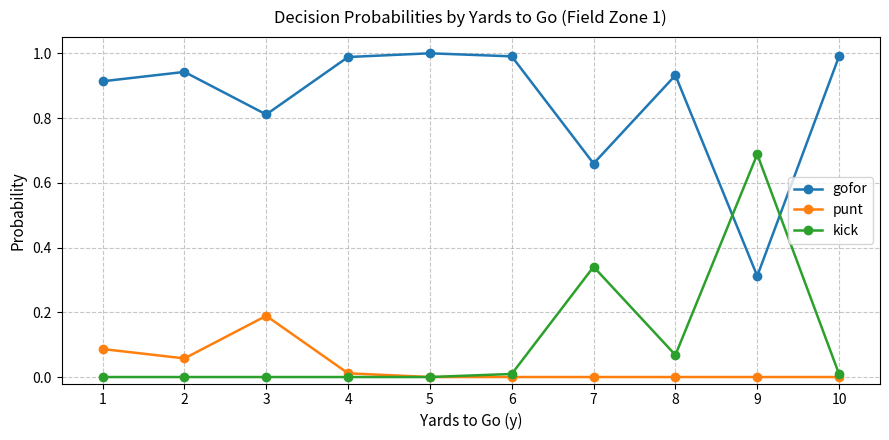

Is it true that kick equals 0.0 at 5?

True